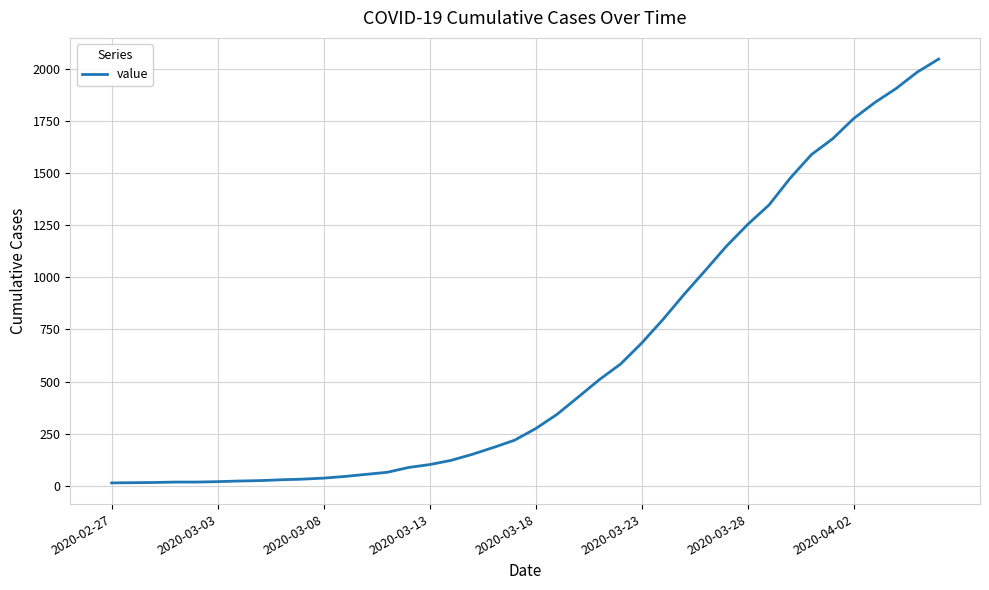

What is the maximum value shown in the chart?

2049